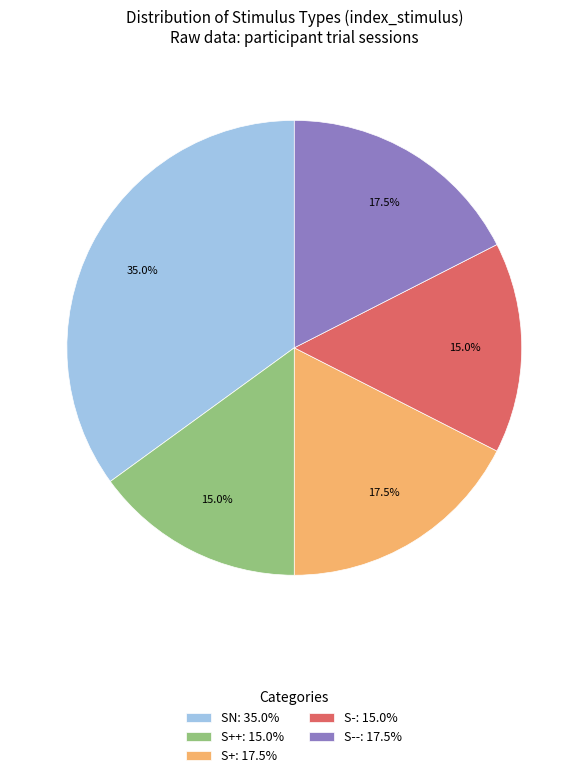

What is the ratio of the value at S++: 15.0% to the value at S--: 17.5%?

0.9